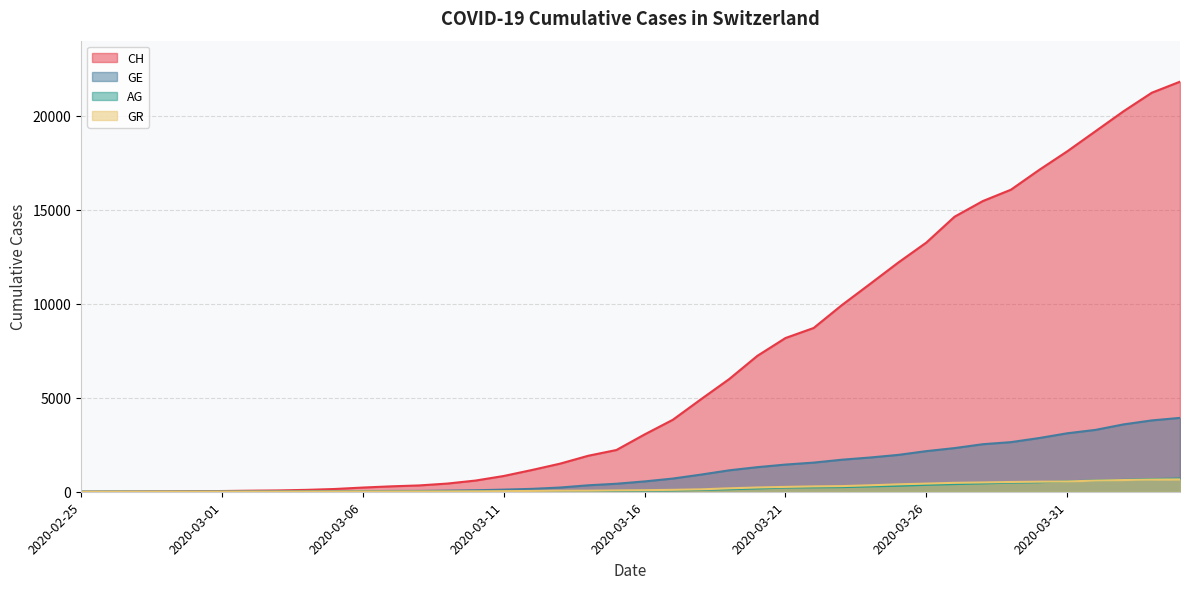

Between 2020-03-01 and 2020-03-06, which is larger?

2020-03-06